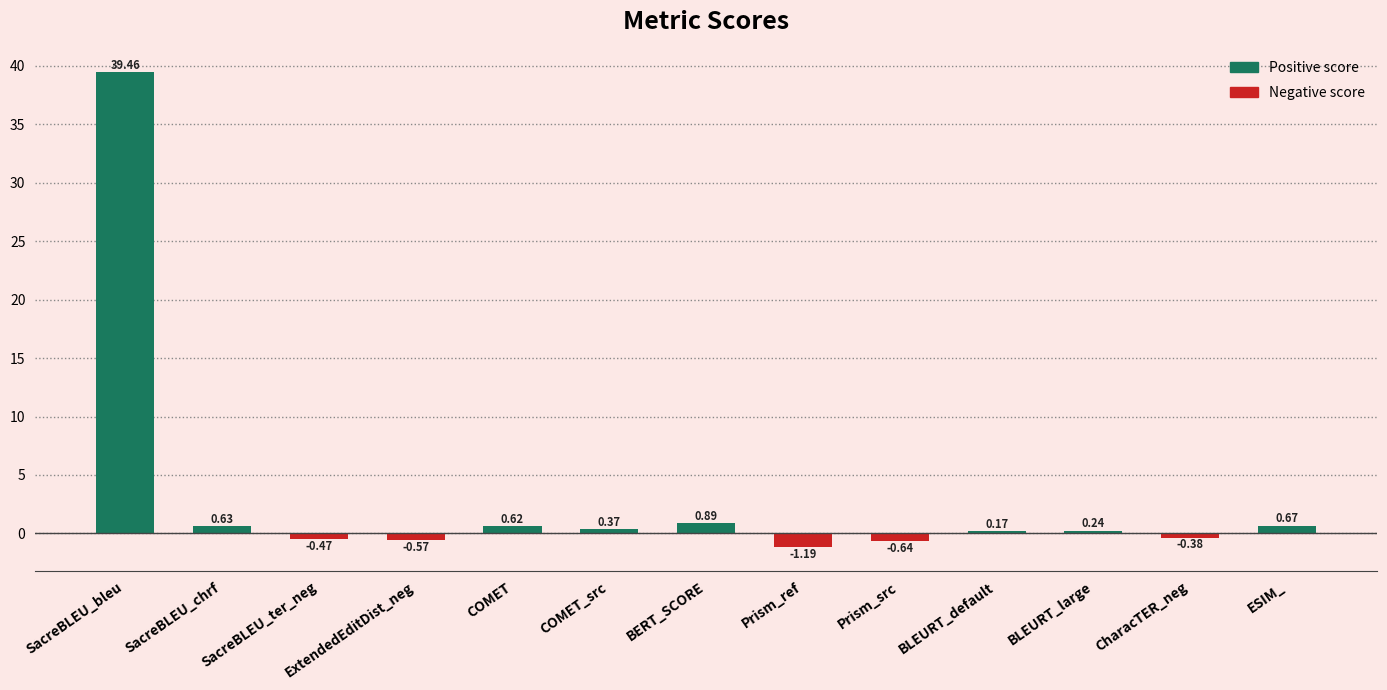

Rank the categories by value from lowest to highest.

Prism_ref, Prism_src, ExtendedEditDist_neg, SacreBLEU_ter_neg, CharacTER_neg, BLEURT_default, BLEURT_large, COMET_src, COMET, SacreBLEU_chrf, ESIM_, BERT_SCORE, SacreBLEU_bleu